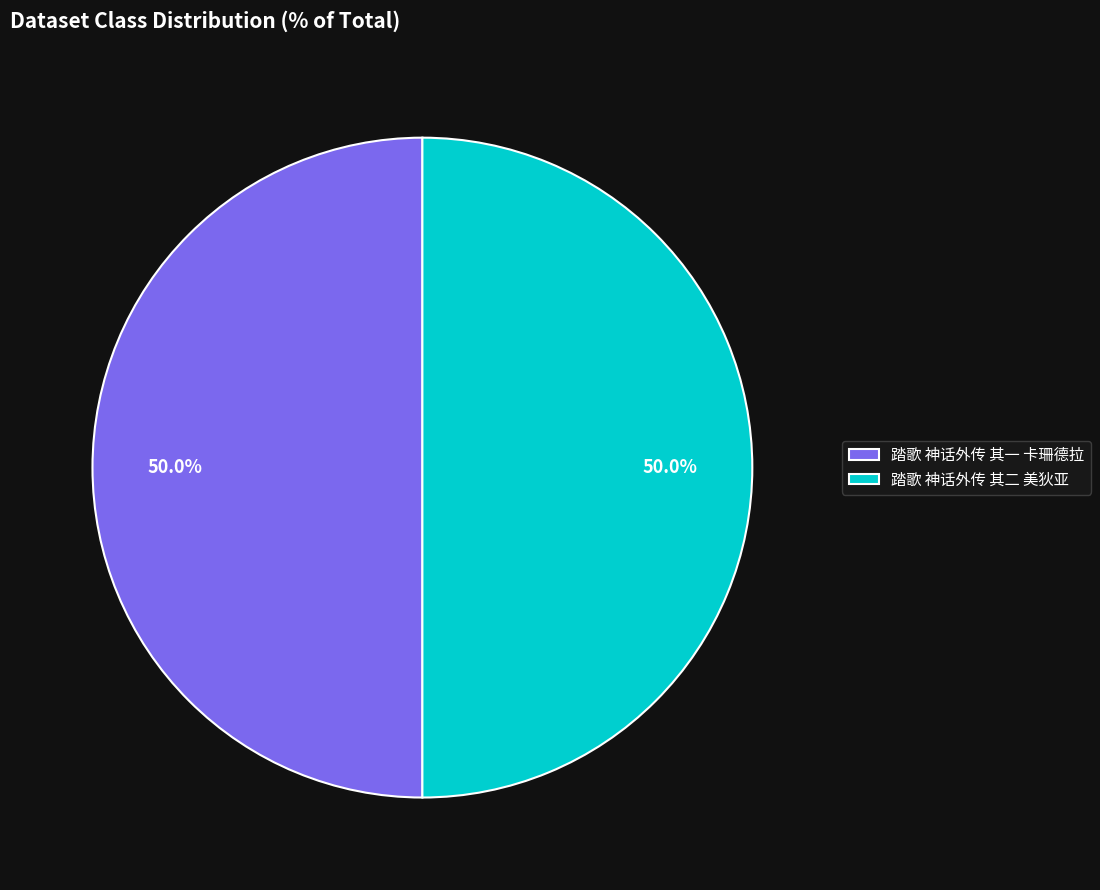

To the nearest percent, what portion does 踏歌 神话外传 其二 美狄亚 represent?

50%